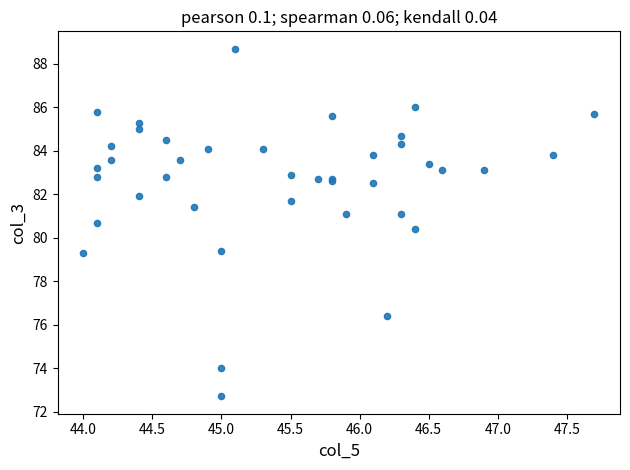

What Y value in the scatter plot is closest to 80?

80.4